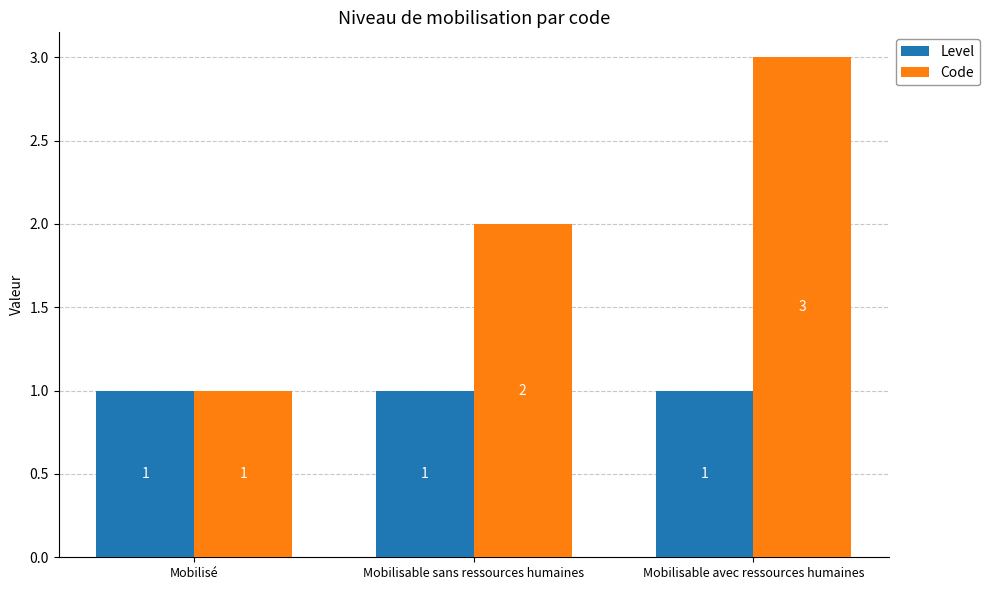

Is it true that Code equals 3 at Mobilisable avec ressources humaines?

True